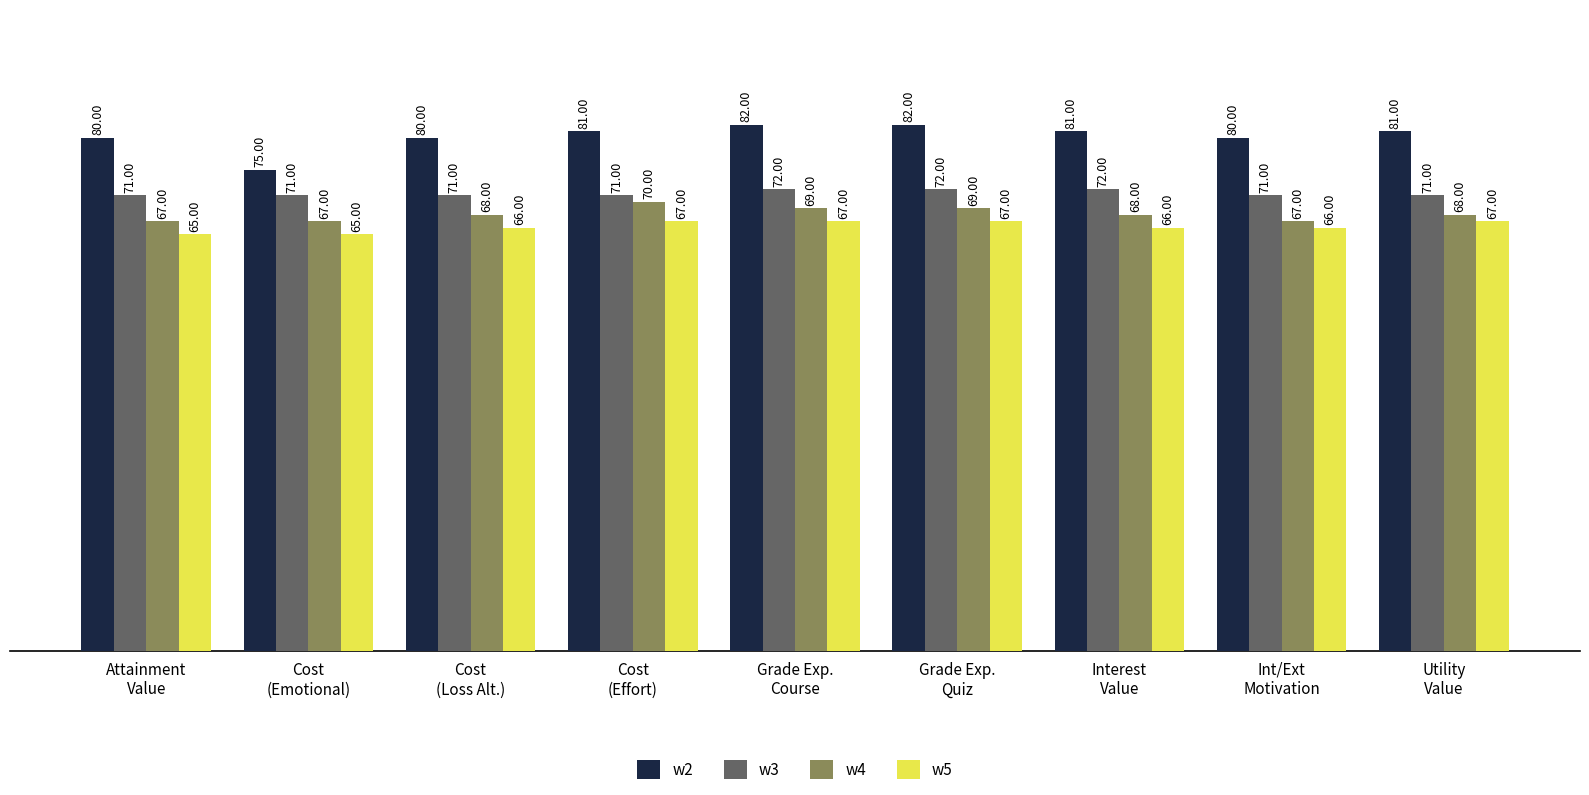

Which series has the widest spread of values?

w2